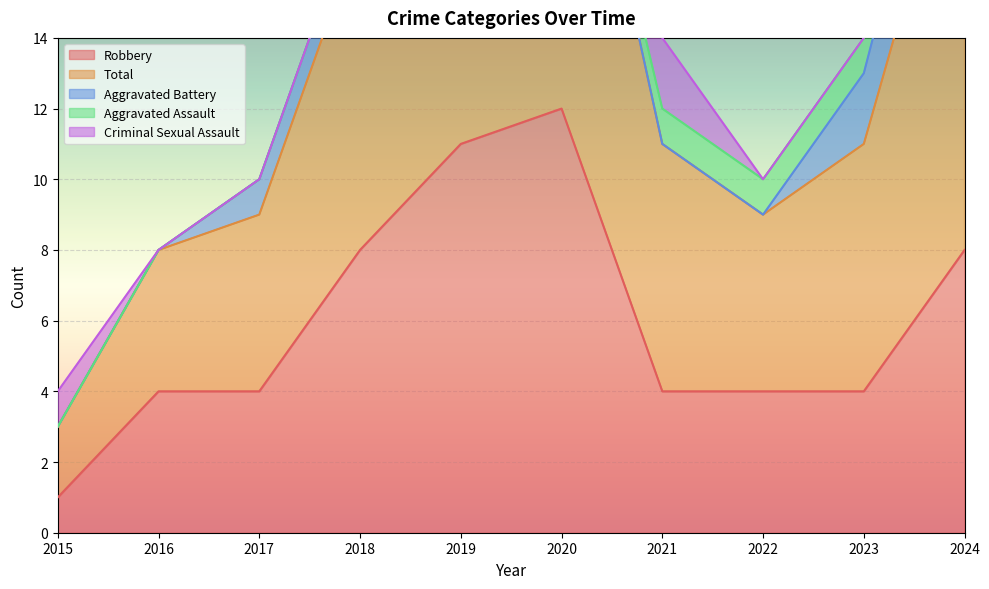

What is the sum of all Aggravated Battery values?

7